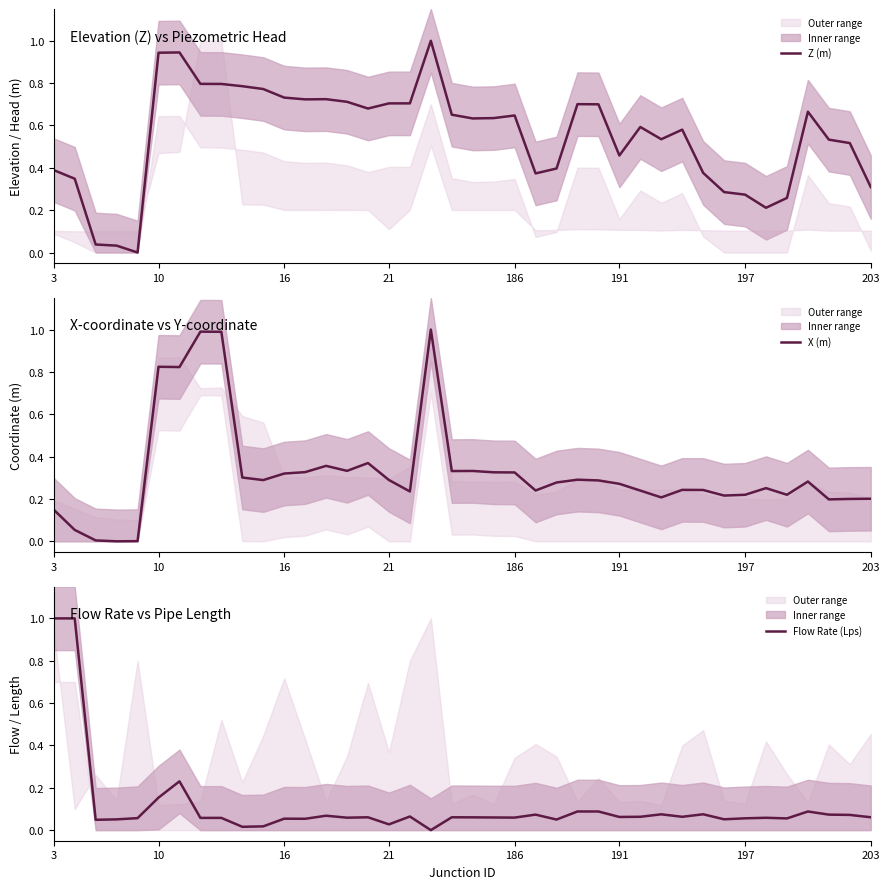

Between 191 and 32, which series saw the biggest shift?

Z (m)